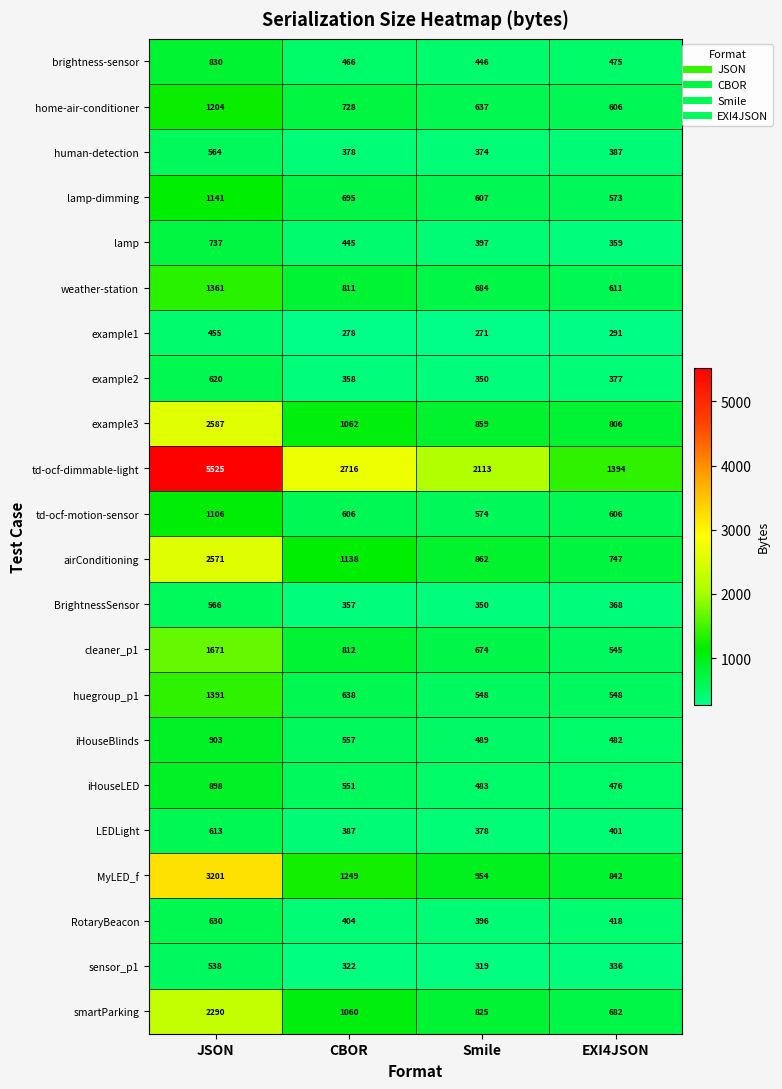

At which category is the sum across all series the highest?

JSON